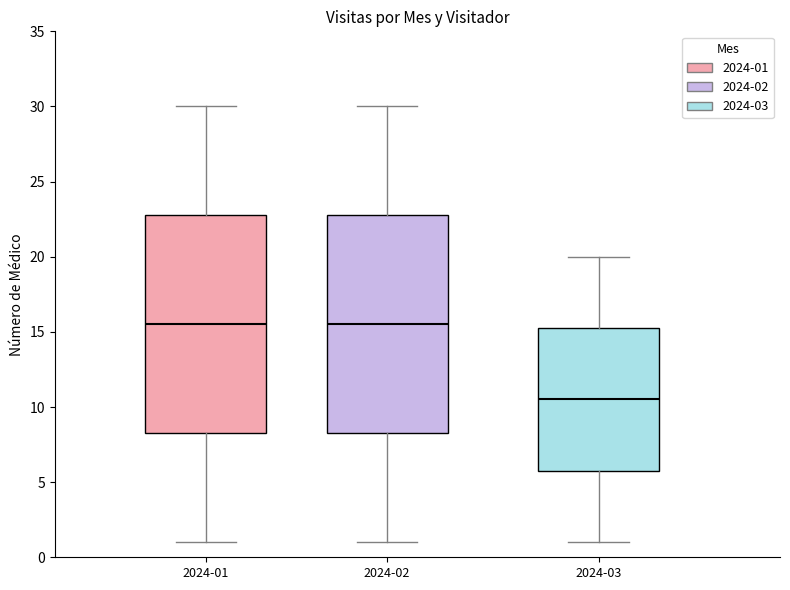

Where does the lower whisker of the box for 2024-02 end on the y-axis? The values are not printed on the chart, so give them approximately, as read against the axis.

1.0